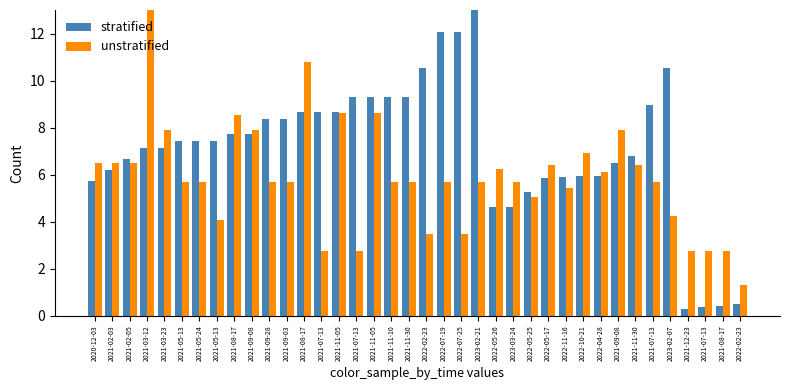

Rank the series by their average value, from highest to lowest.

stratified, unstratified